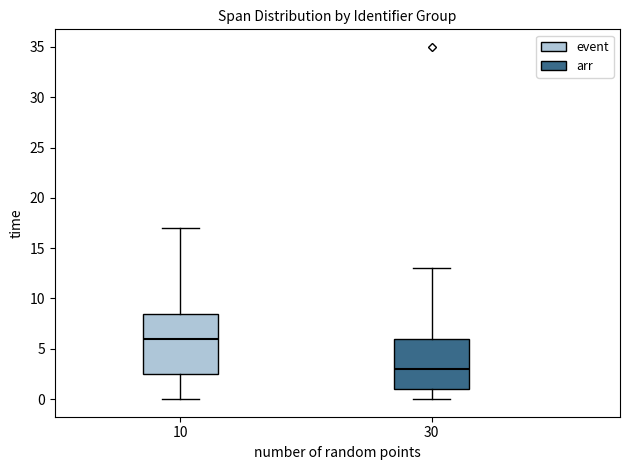

Comparing the boxes themselves (not the whiskers), which one is the tallest?

10